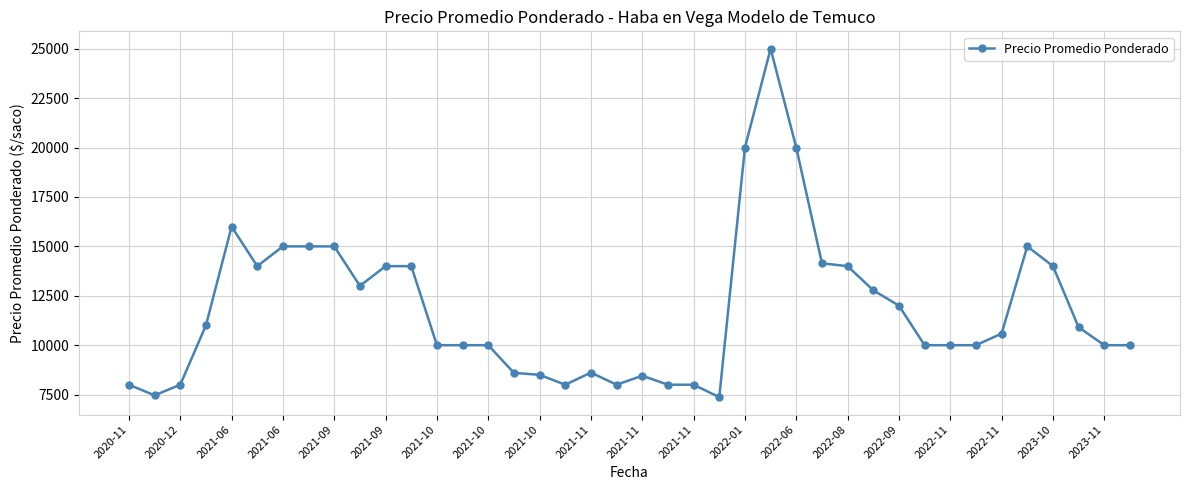

What is the average value?

11810